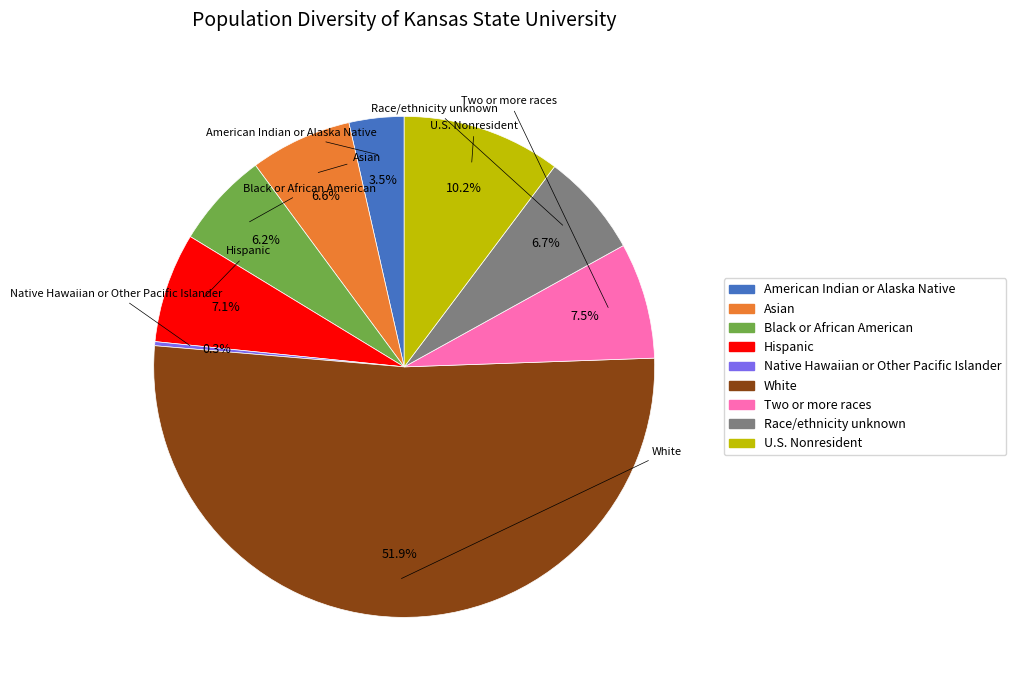

Is there any slice that represents more than half of the pie?

Yes